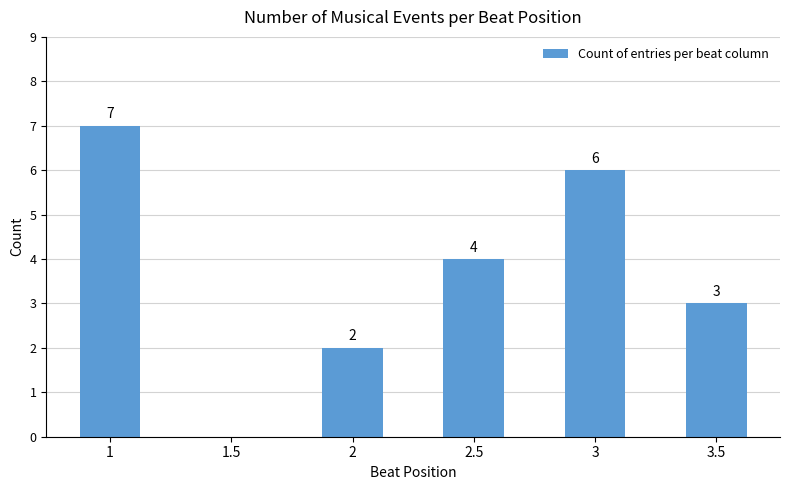

What is the greatest value displayed?

7